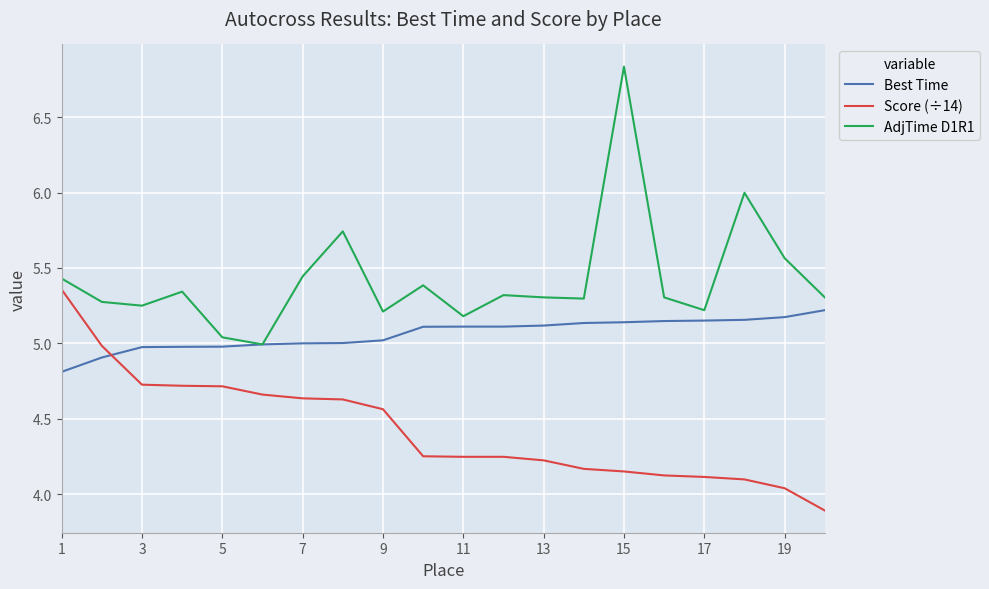

In AdjTime D1R1, how many points are lower than both neighbors (excluding endpoints)?

6